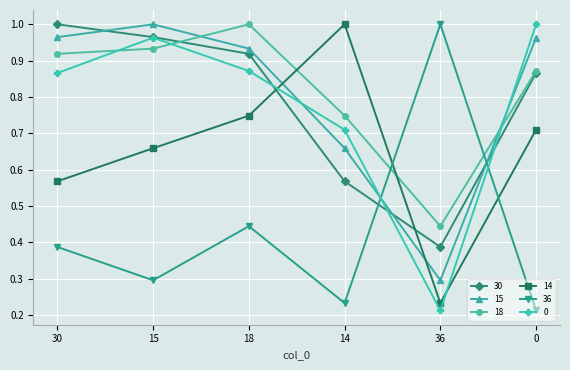

At 14, list the series in order from largest to smallest.

14, 18, 0, 15, 30, 36